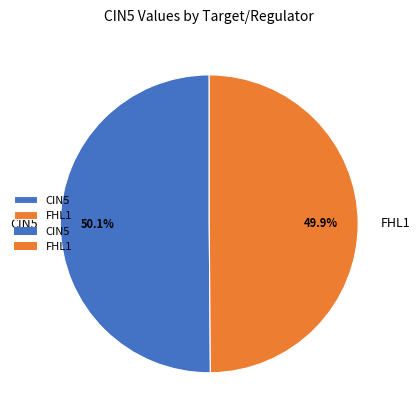

How many slices are in this pie chart?

2